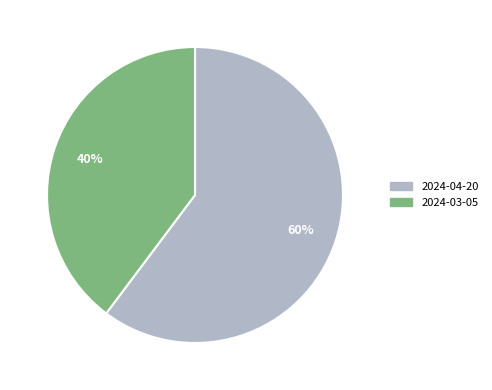

Count the number of slices in the pie.

2